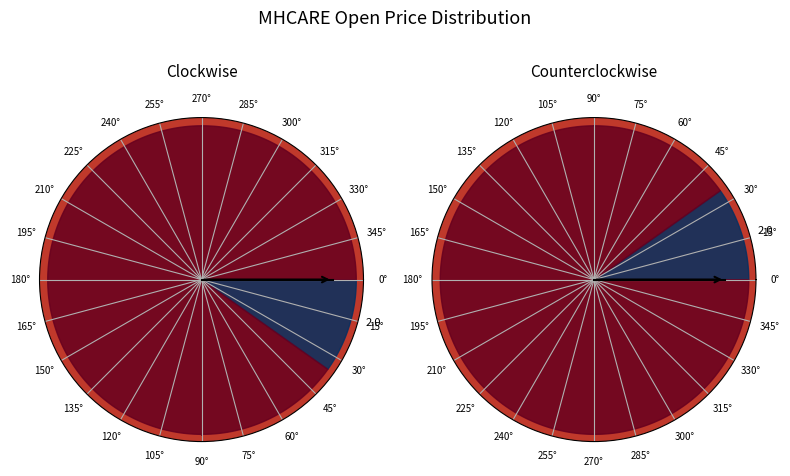

What is the largest slice in the pie chart?

2020-03-31